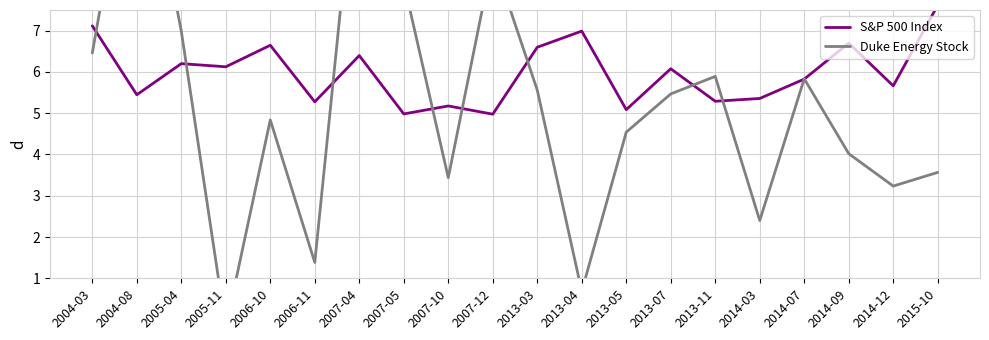

After their last crossing, which series has the higher values: Duke Energy Stock or S&P 500 Index?

S&P 500 Index